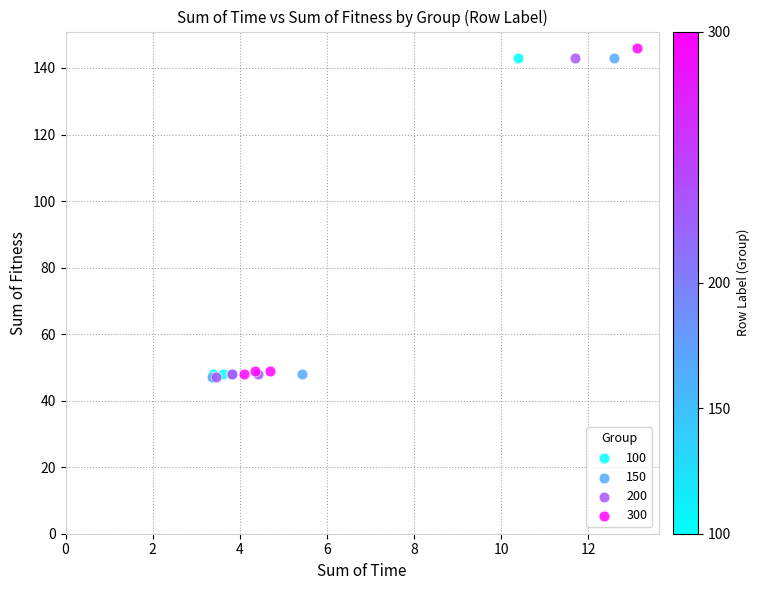

Which series has the largest Y range (max minus min)?

300